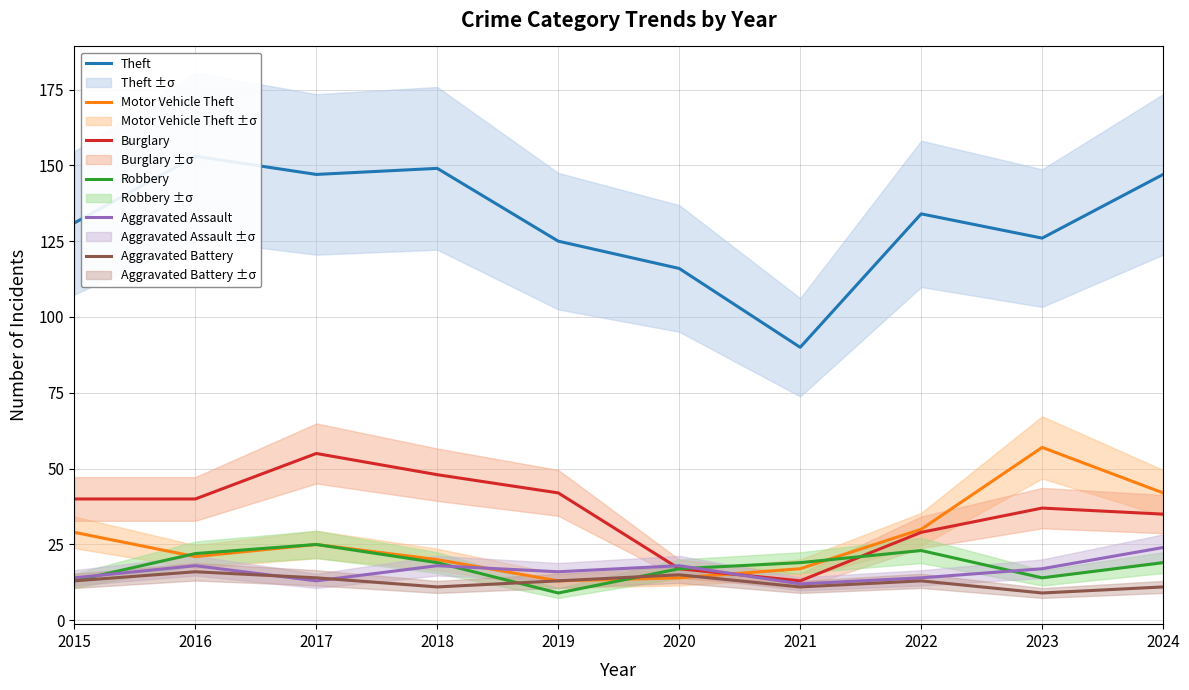

At how many categories does at least one series exceed 129?

6